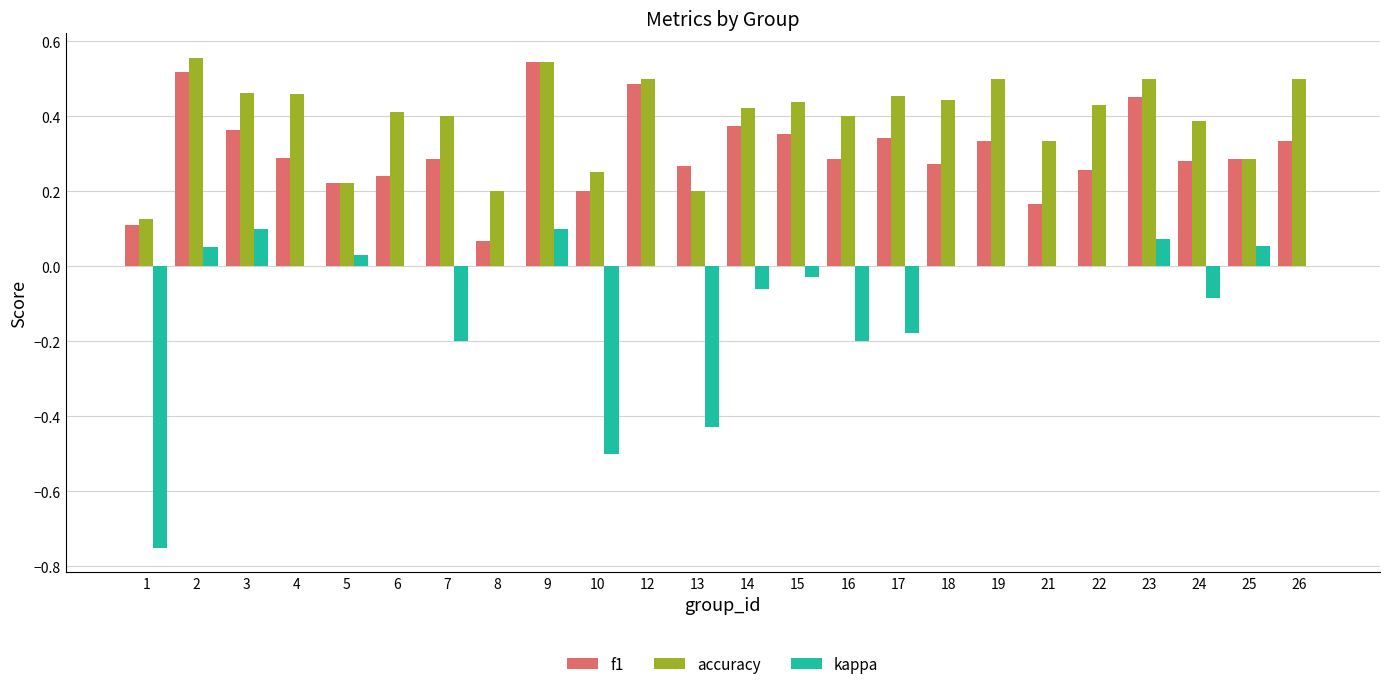

How many distinct data groups are displayed?

3